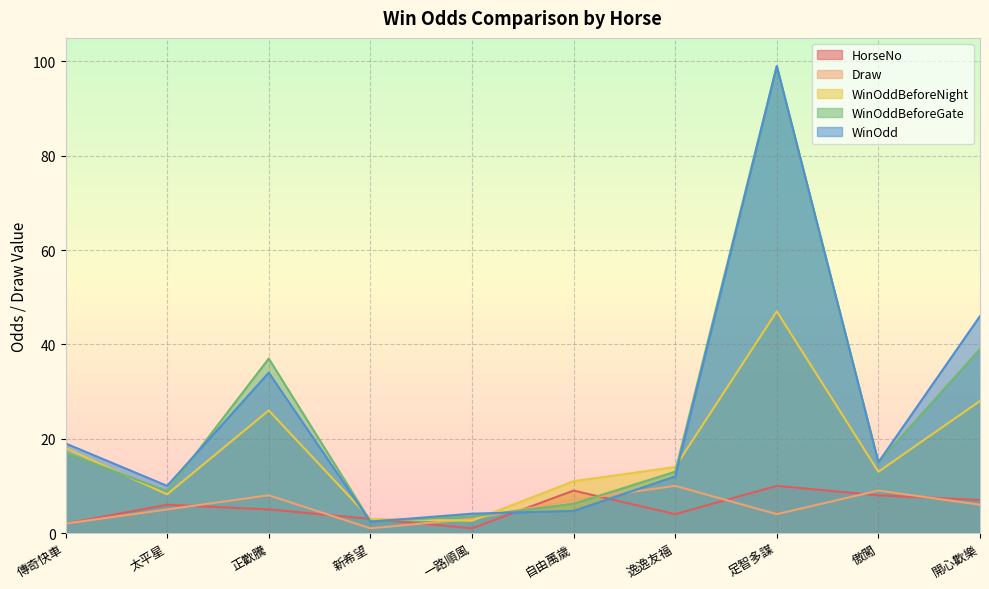

What value does the WinOdd series have at 自由萬歲?

4.7